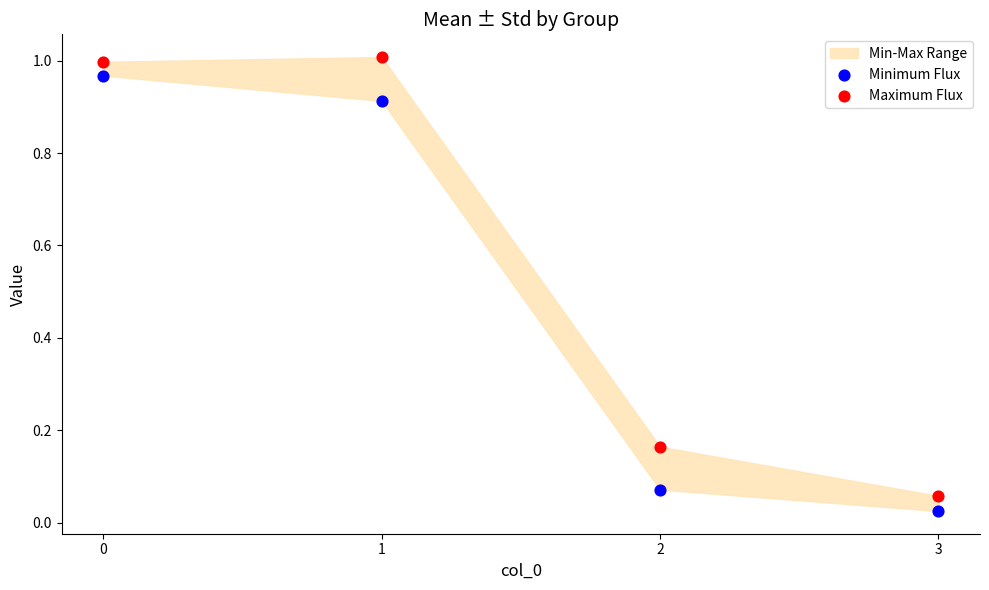

Across all data points, what is the average Y value?

0.5